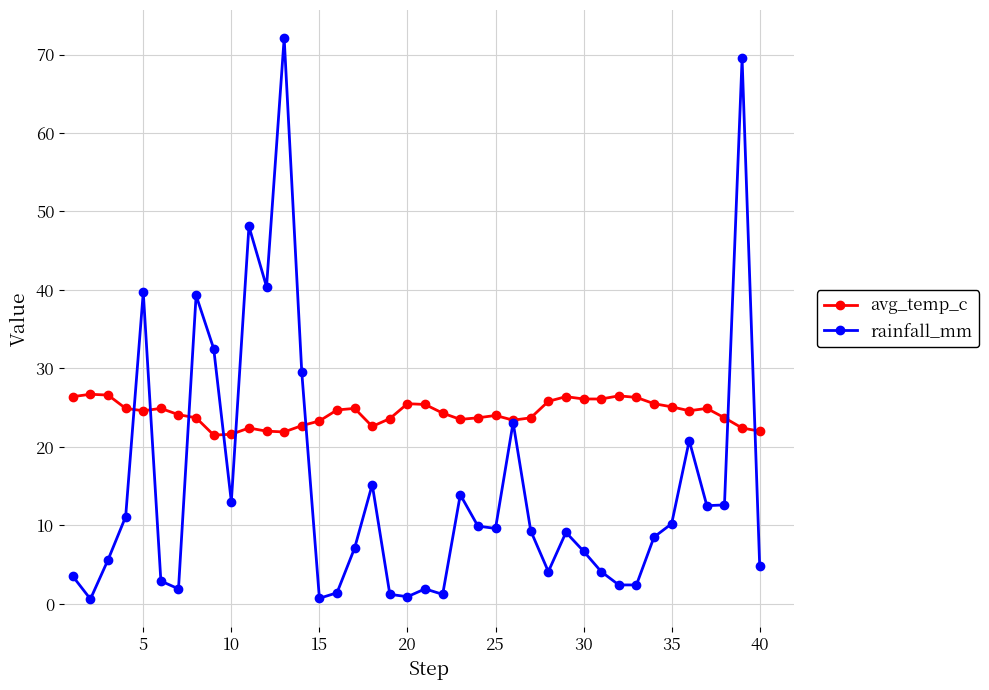

What is the highest value of the avg_temp_c series?

26.7